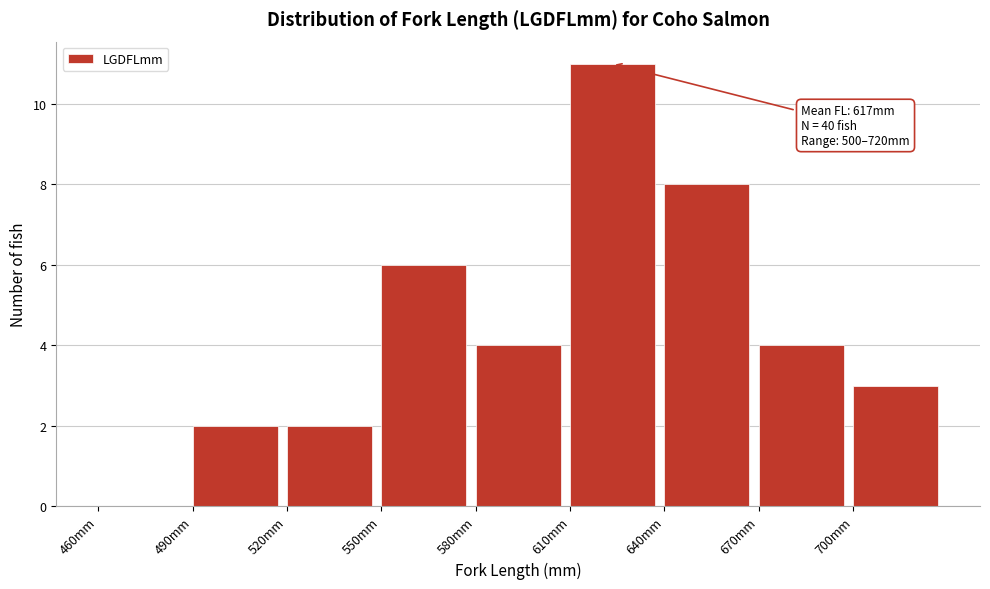

Which range on the x-axis has the tallest bar?

610 to 640